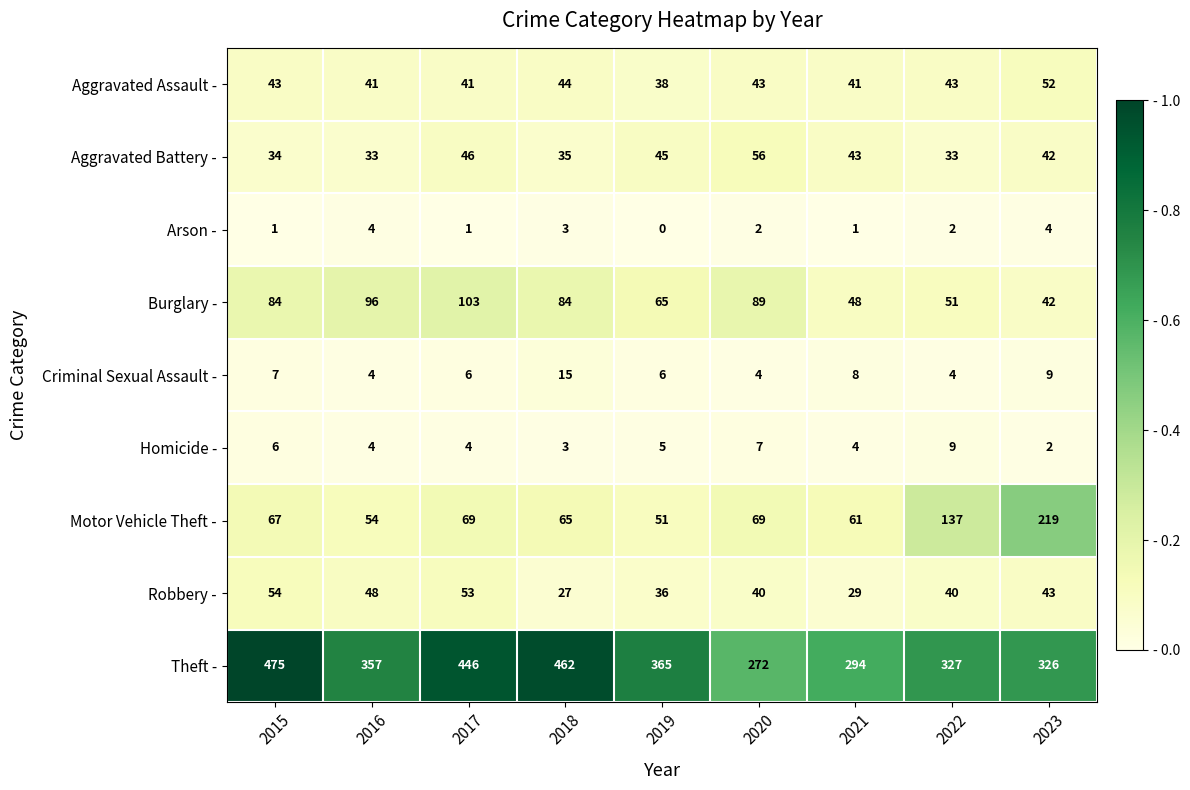

What is the maximum value shown in the chart?

475